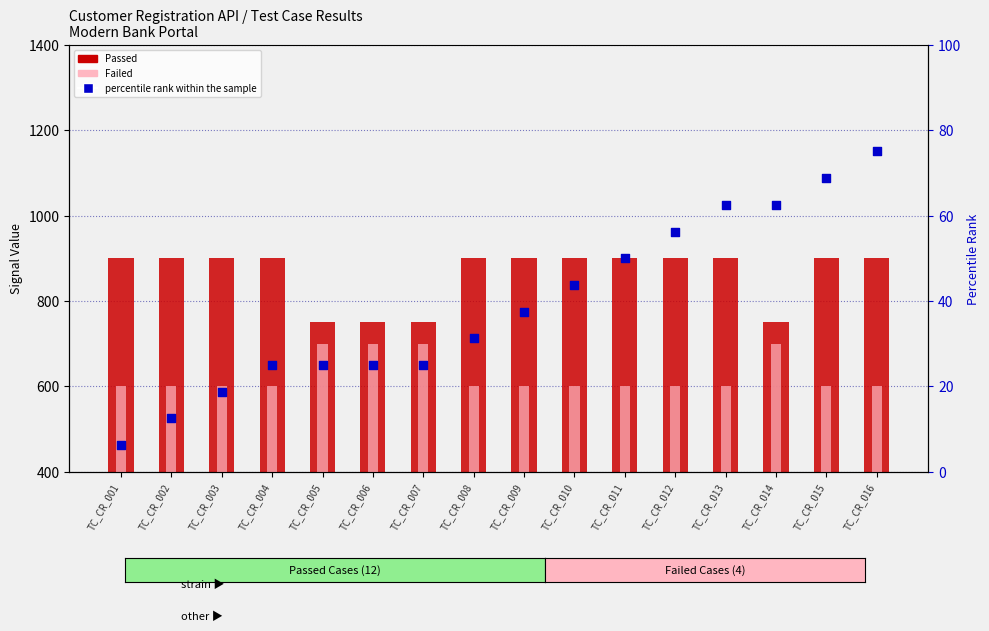

Which series contains the lowest Y value?

percentile rank within sample